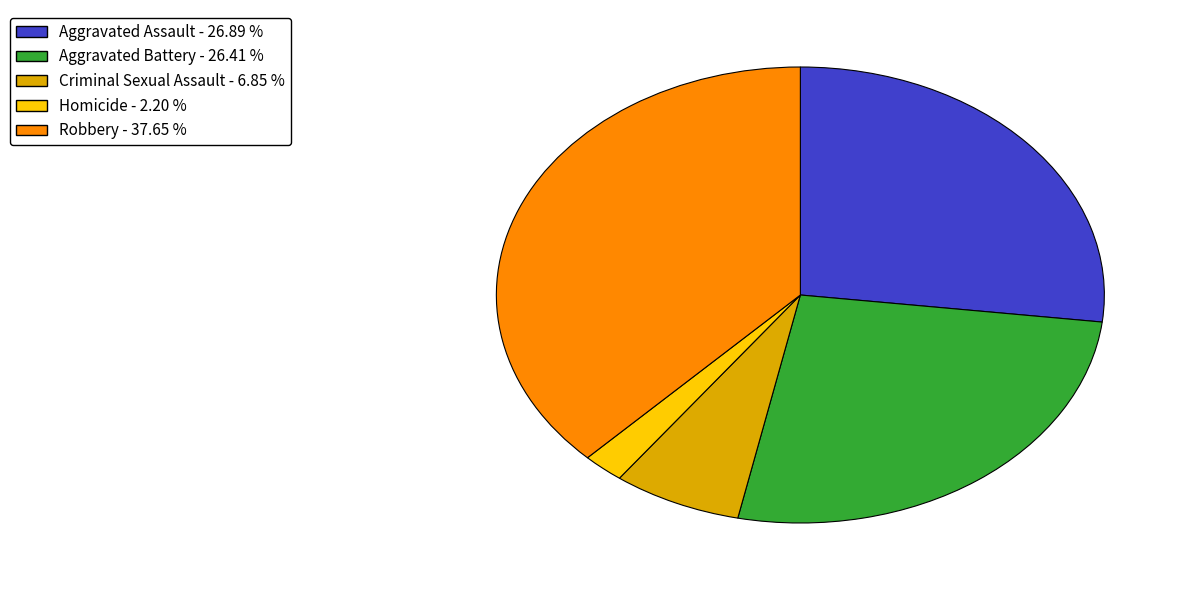

Between Criminal Sexual Assault and Robbery, which is larger?

Robbery